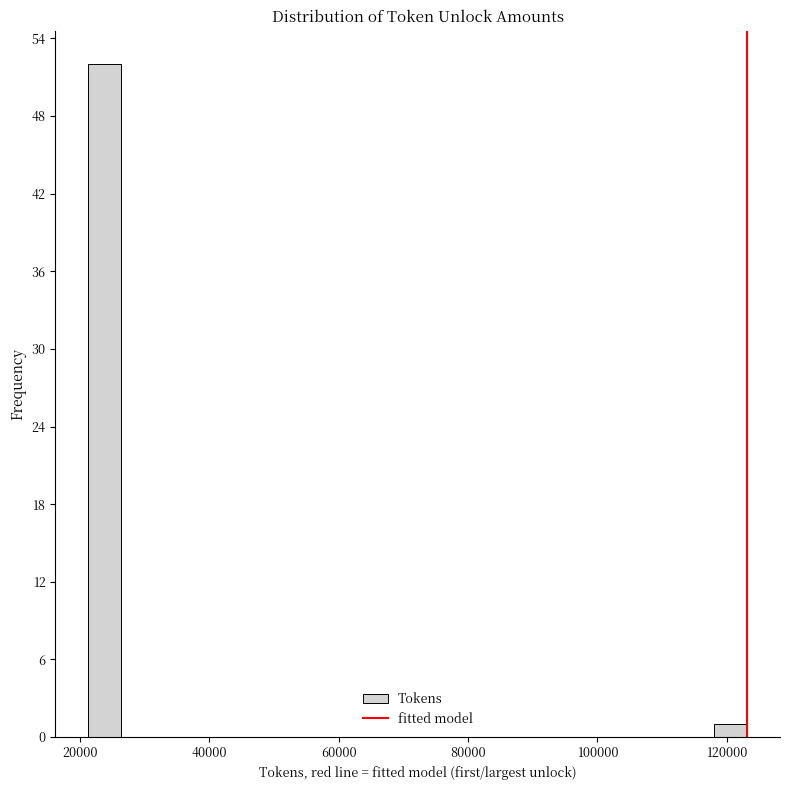

Read against the x-axis, roughly where is the centre of the tallest bar?

24000